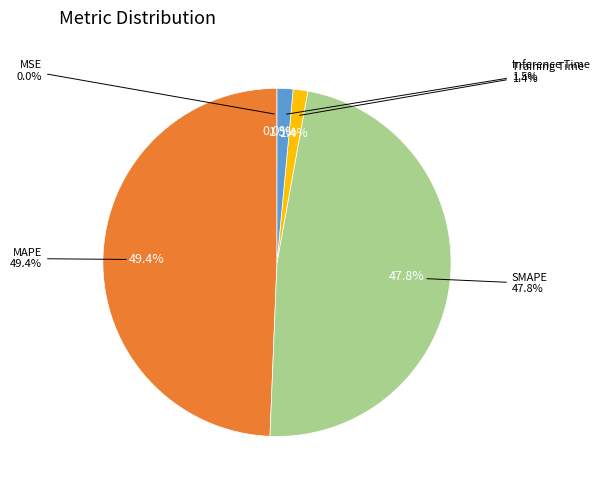

How many slices are in this pie chart?

5